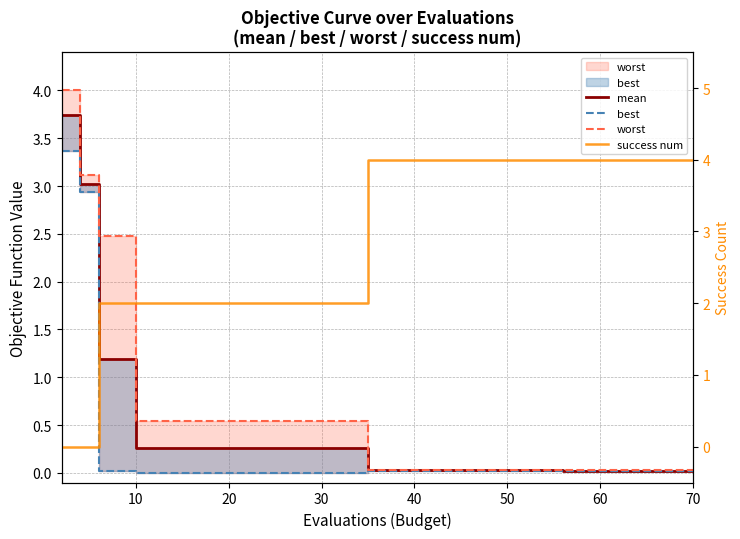

The value of best at 18 is 0.0. True or false?

True